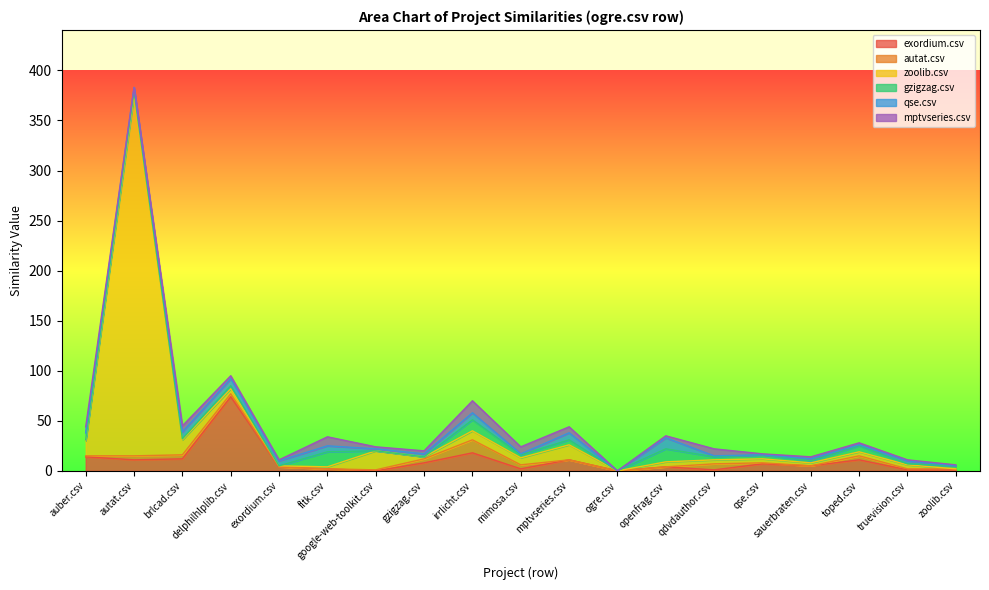

Where is the first local maximum for exordium.csv?

delphilhlplib.csv